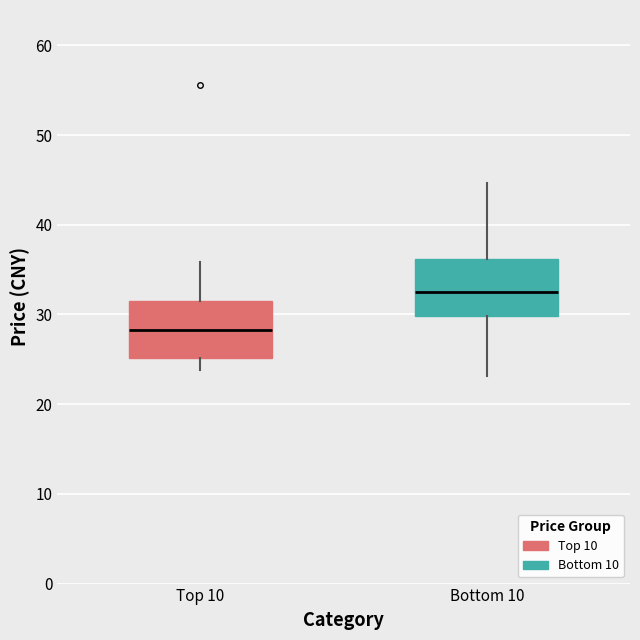

Which box has the lowest median line?

Top 10